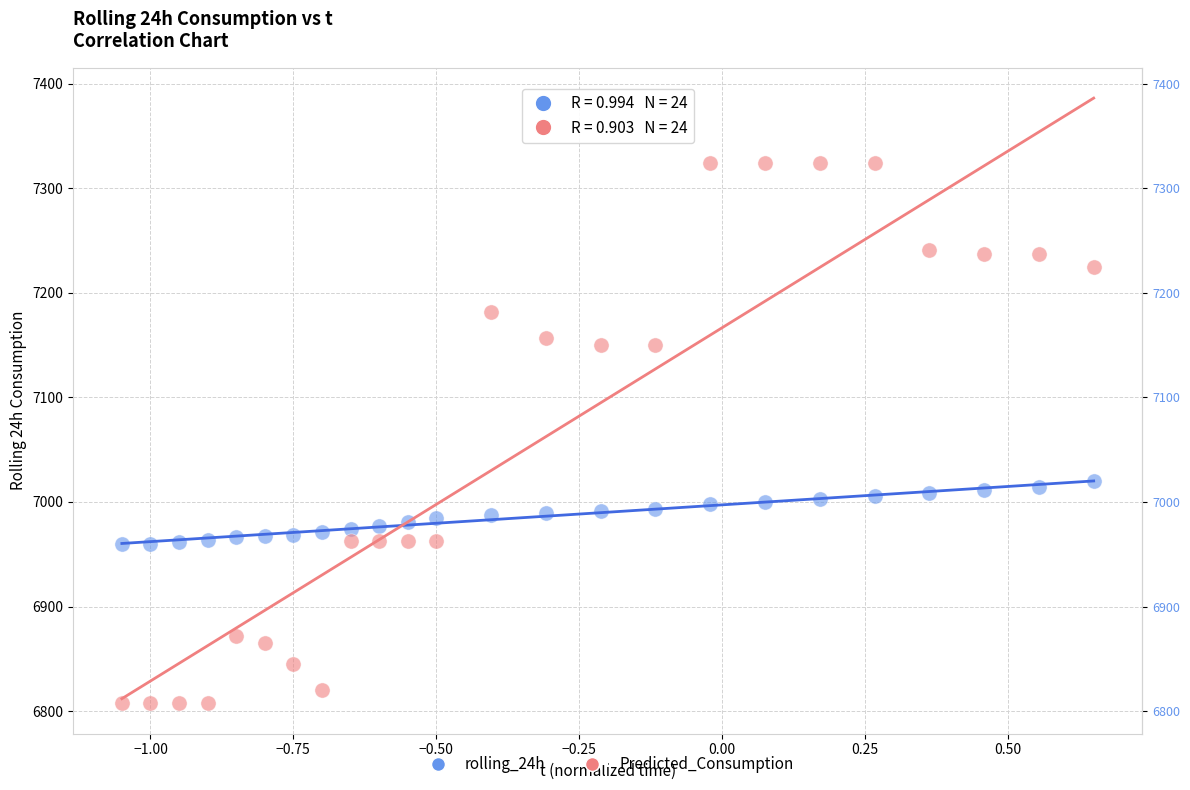

Which series reaches the maximum Y coordinate?

Predicted_Consumption